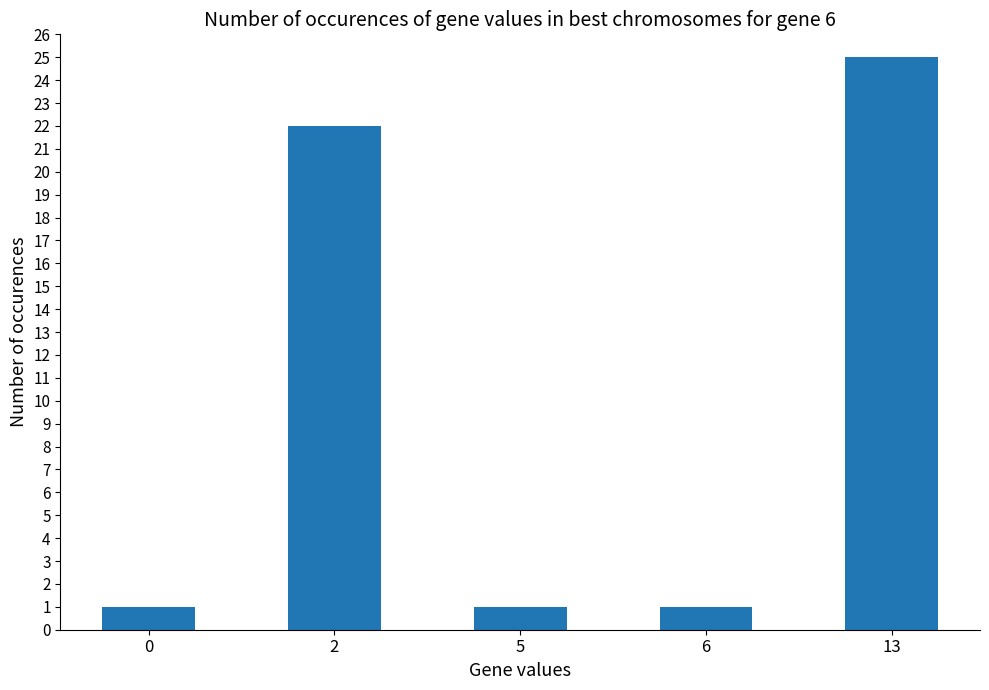

What is the maximum value shown in the chart?

25